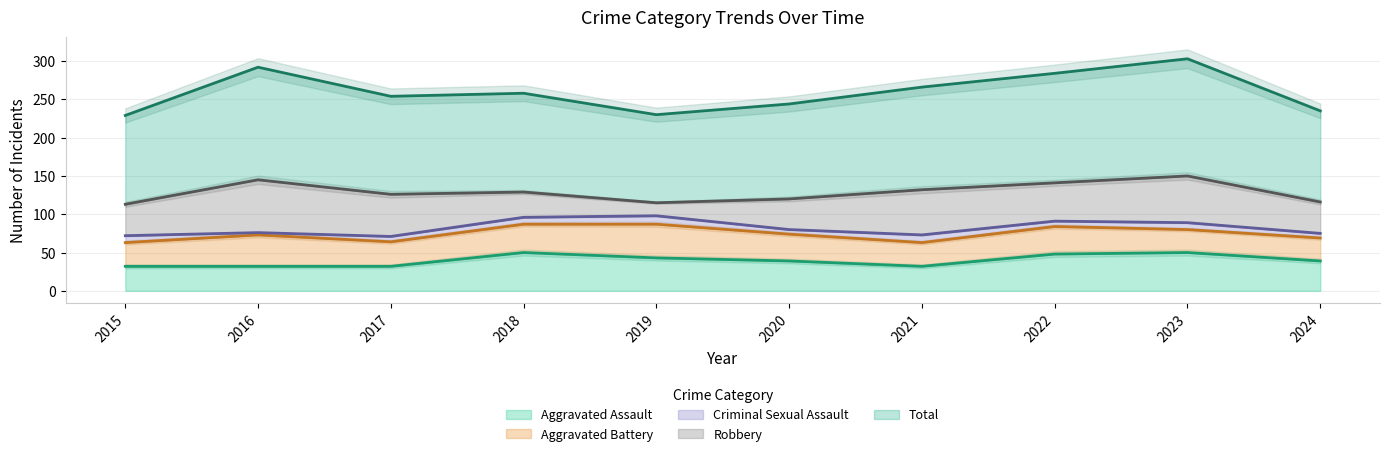

True or false: Aggravated Assault has a value of 50 at 2023.

True